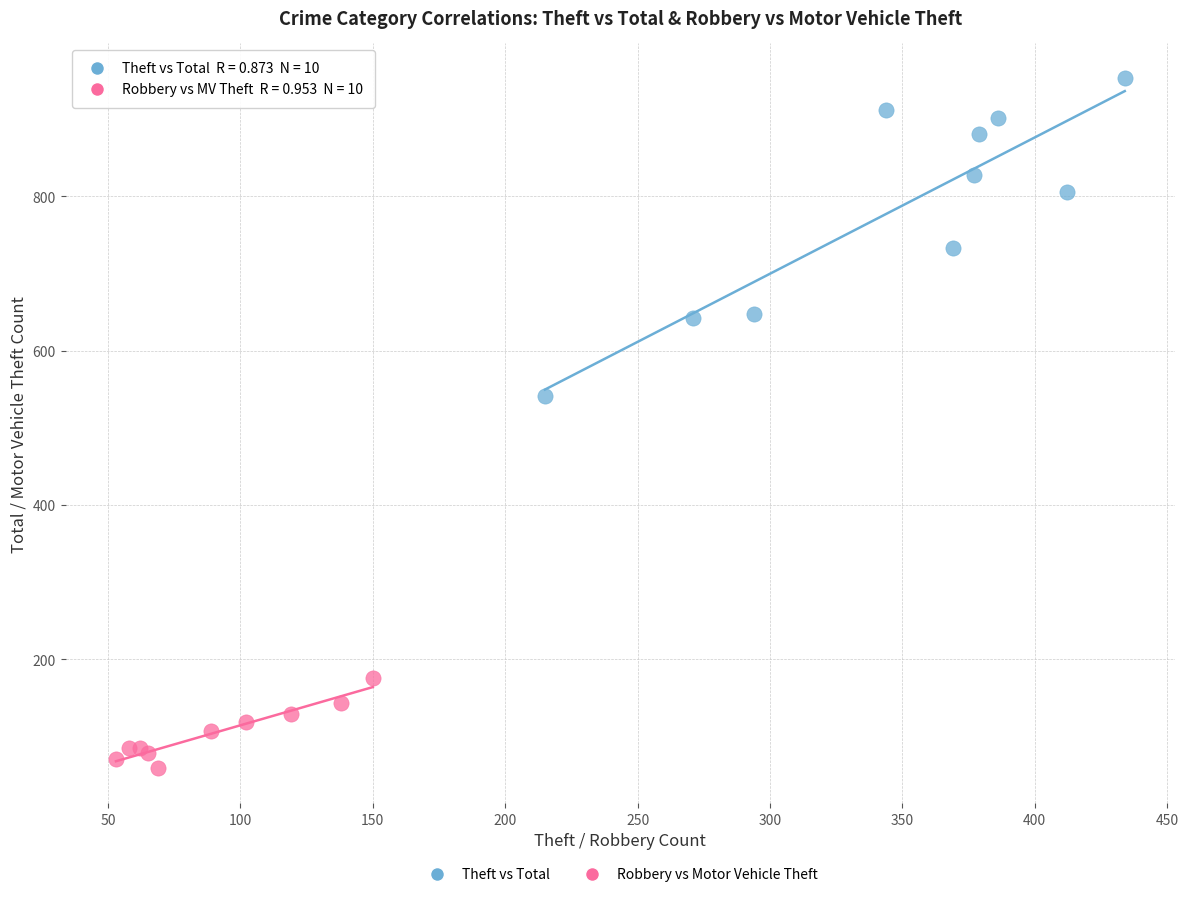

Which series reaches the maximum Y coordinate?

Theft vs Total